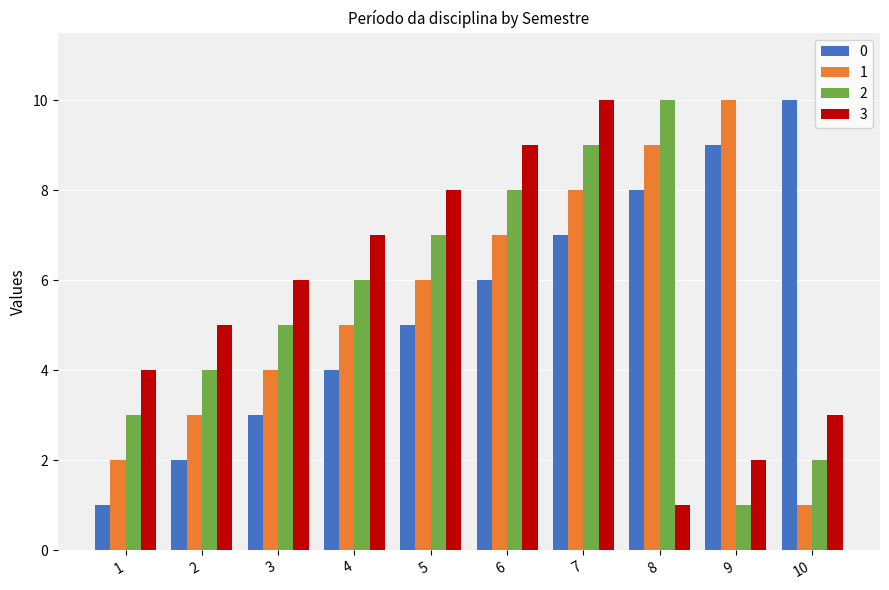

What is the total value across all series at 1?

10